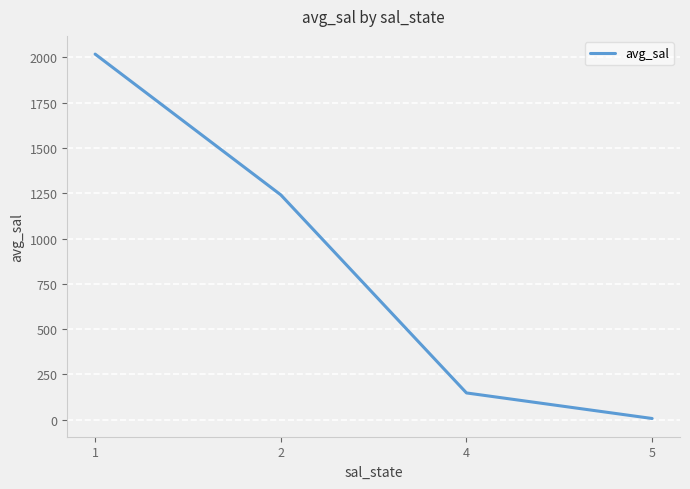

What is the difference between the maximum and minimum values?

2011.4